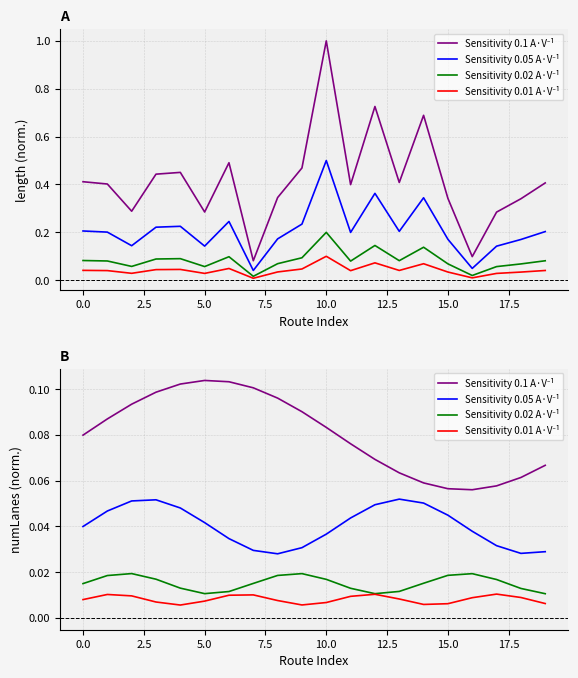

True or false: Sensitivity 0.05 A·V⁻¹ and Sensitivity 0.02 A·V⁻¹ cross at least once.

False